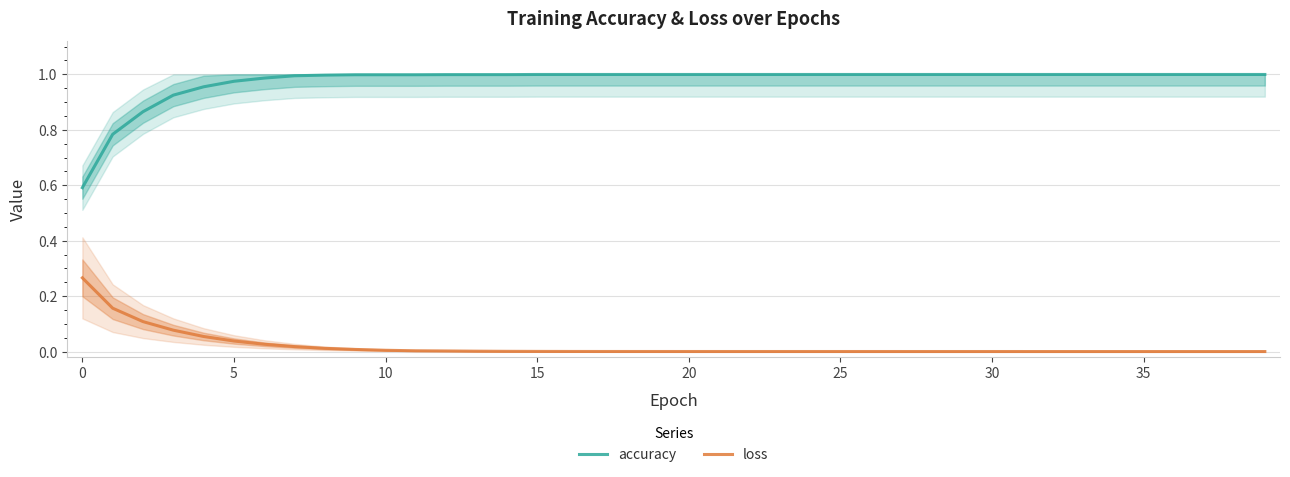

True or false: loss and accuracy intersect in this chart.

False